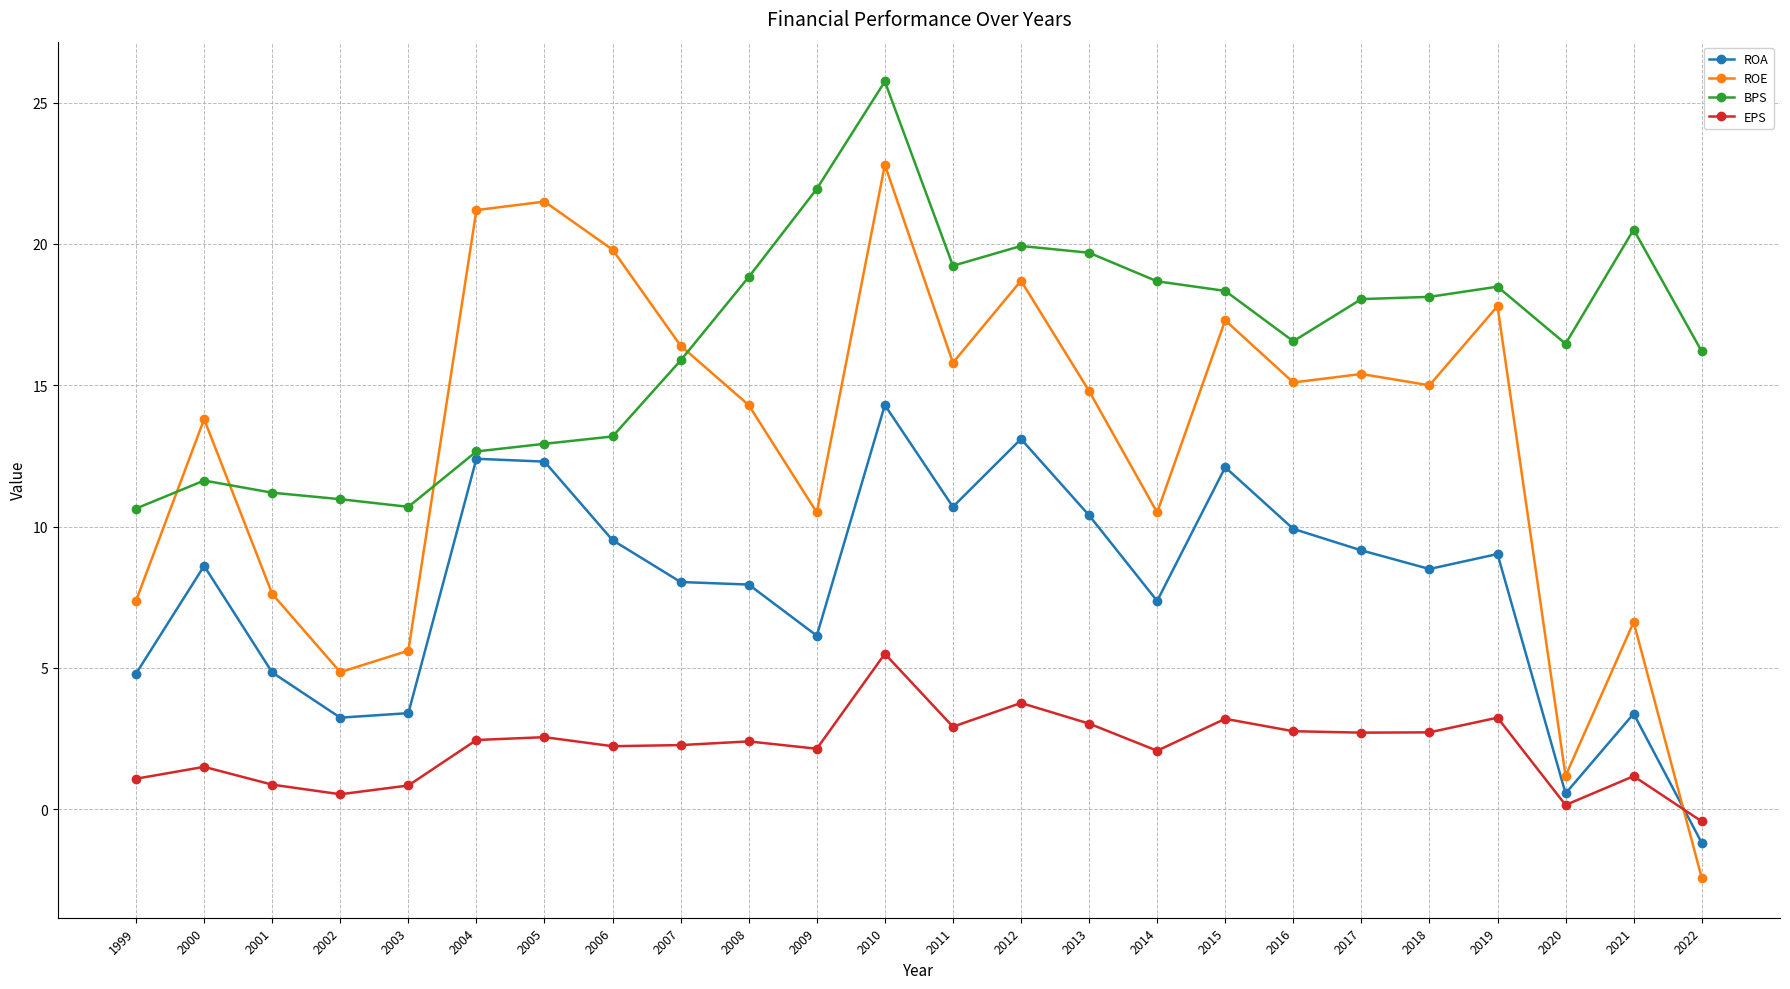

At which label does EPS first exceed 2?

2004